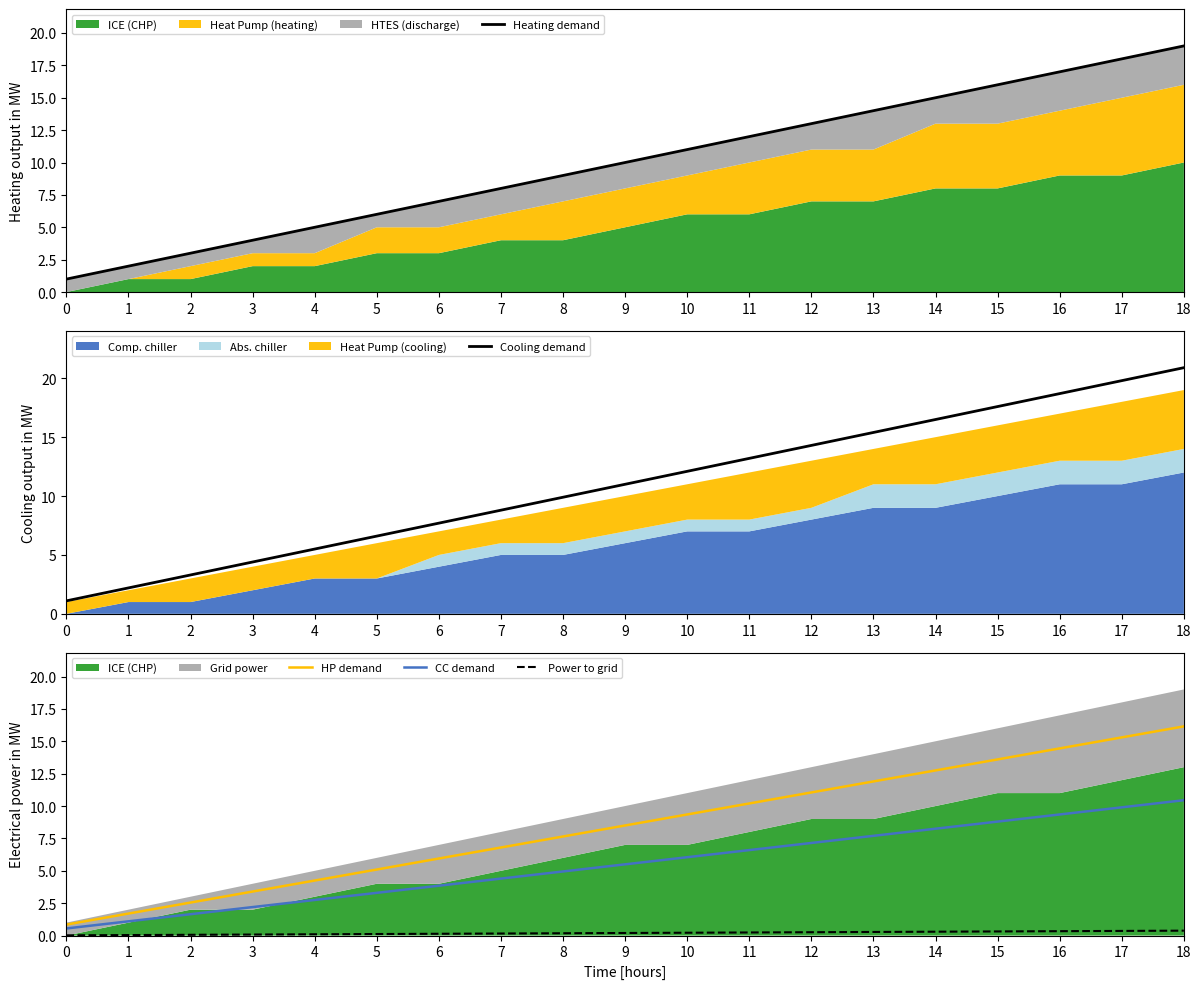

Reading left to right, list all the values displayed in this chart.

Heating demand: 1.0	2.0	3.0	4.0	5.0	6.0	7.0	8.0	9.0	10.0	11.0	12.0	13.0	14.0	15.0	16.0	17.0	18.0	19.0
Cooling demand: 1.1	2.2	3.3	4.4	5.5	6.6	7.7	8.8	9.9	11.0	12.1	13.2	14.3	15.4	16.5	17.6	18.7	19.8	20.9
HP demand: 0.8	1.7	2.5	3.4	4.2	5.1	6.0	6.8	7.6	8.5	9.3	10.2	11.0	11.9	12.8	13.6	14.4	15.3	16.1
CC demand: 0.6	1.1	1.7	2.2	2.8	3.3	3.9	4.4	5.0	5.5	6.1	6.6	7.2	7.7	8.2	8.8	9.4	9.9	10.5
Power to grid: 0.0	0.0	0.1	0.1	0.1	0.1	0.1	0.2	0.2	0.2	0.2	0.2	0.3	0.3	0.3	0.3	0.3	0.4	0.4